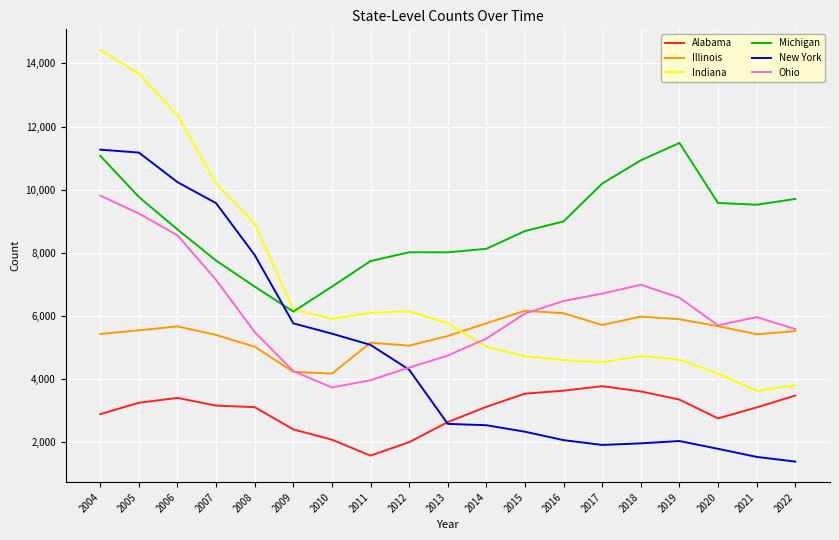

What is the greatest value displayed?

14429